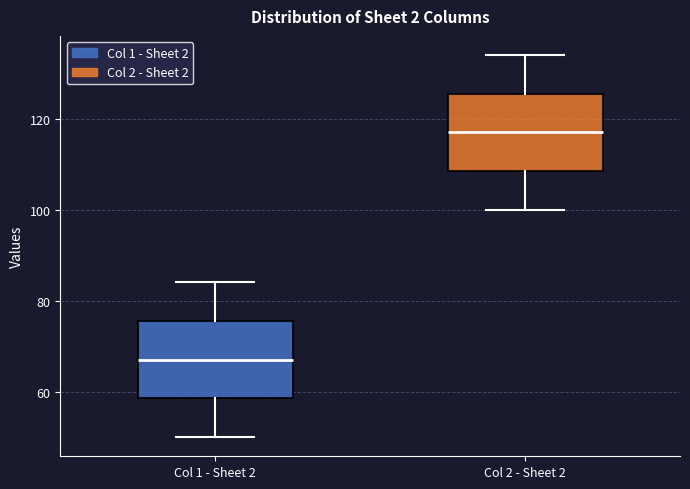

Where is the upper edge of the box for Col 1 - Sheet 2 on the y-axis? The values are not printed on the chart, so give them approximately, as read against the axis.

76